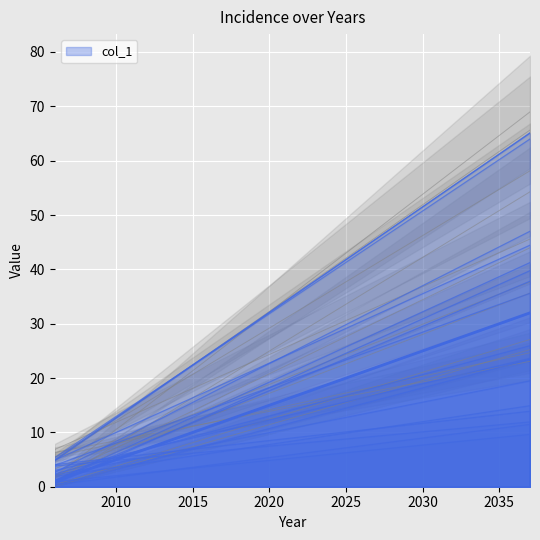

Rank the categories by value from highest to lowest.

2037, 2036, 2035, 2034, 2033, 2032, 2031, 2030, 2029, 2028, 2027, 2026, 2025, 2024, 2023, 2022, 2021, 2020, 2019, 2018, 2017, 2016, 2015, 2014, 2013, 2012, 2011, 2010, 2009, 2008, 2007, 2006